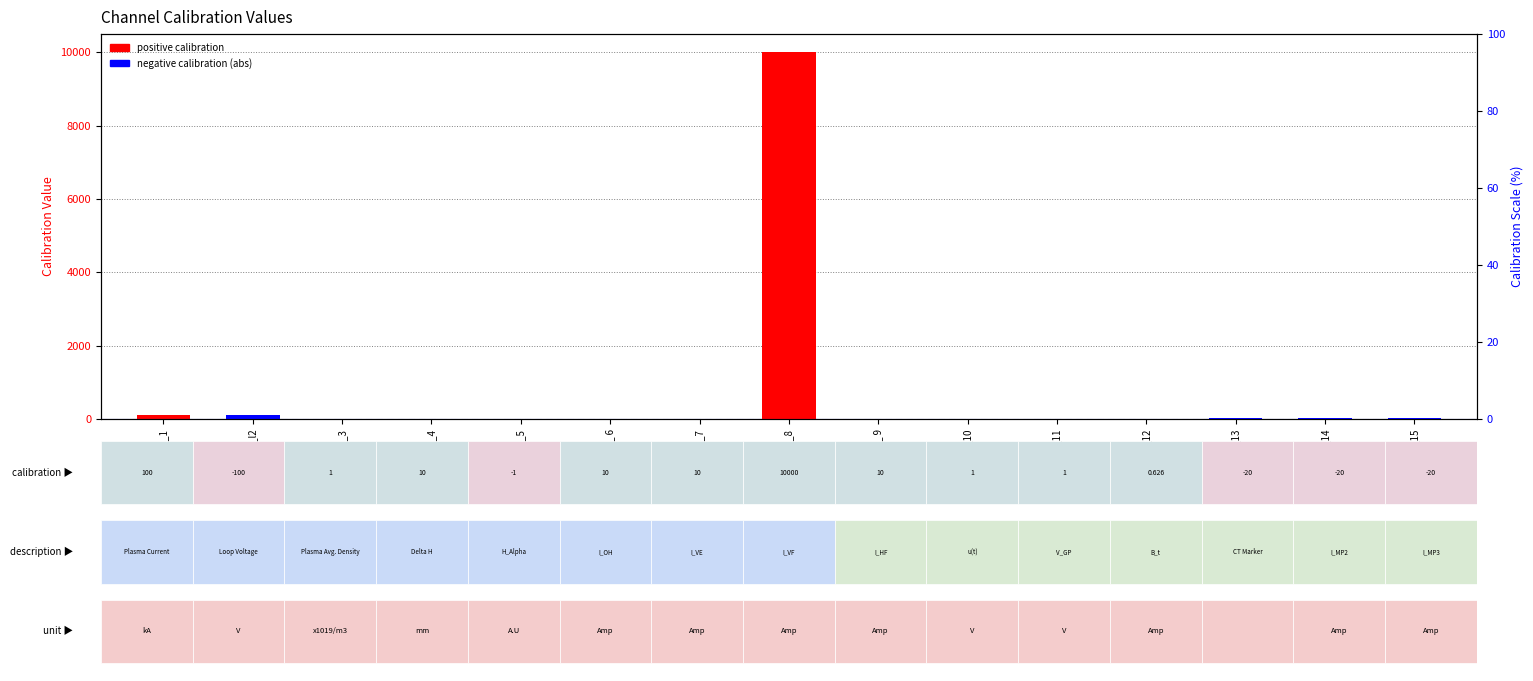

What is the sum of the calibration (negative/abs) values at Ch_ 6 and Ch_14?

20.0